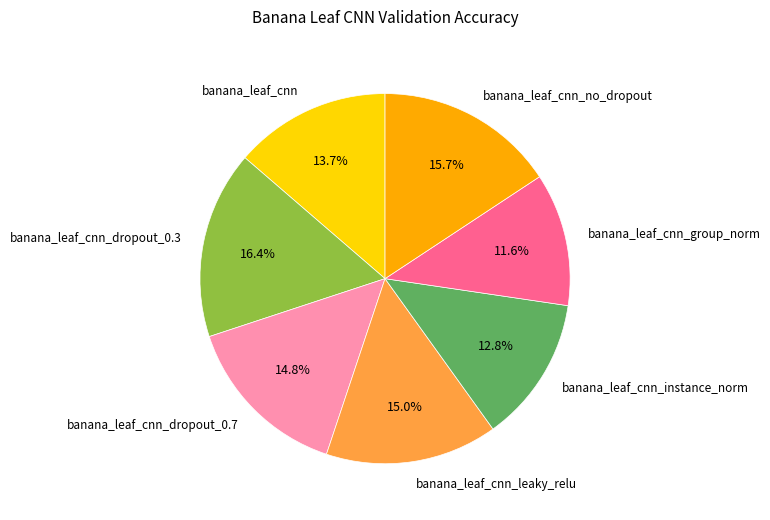

How many segments does this pie chart have?

7